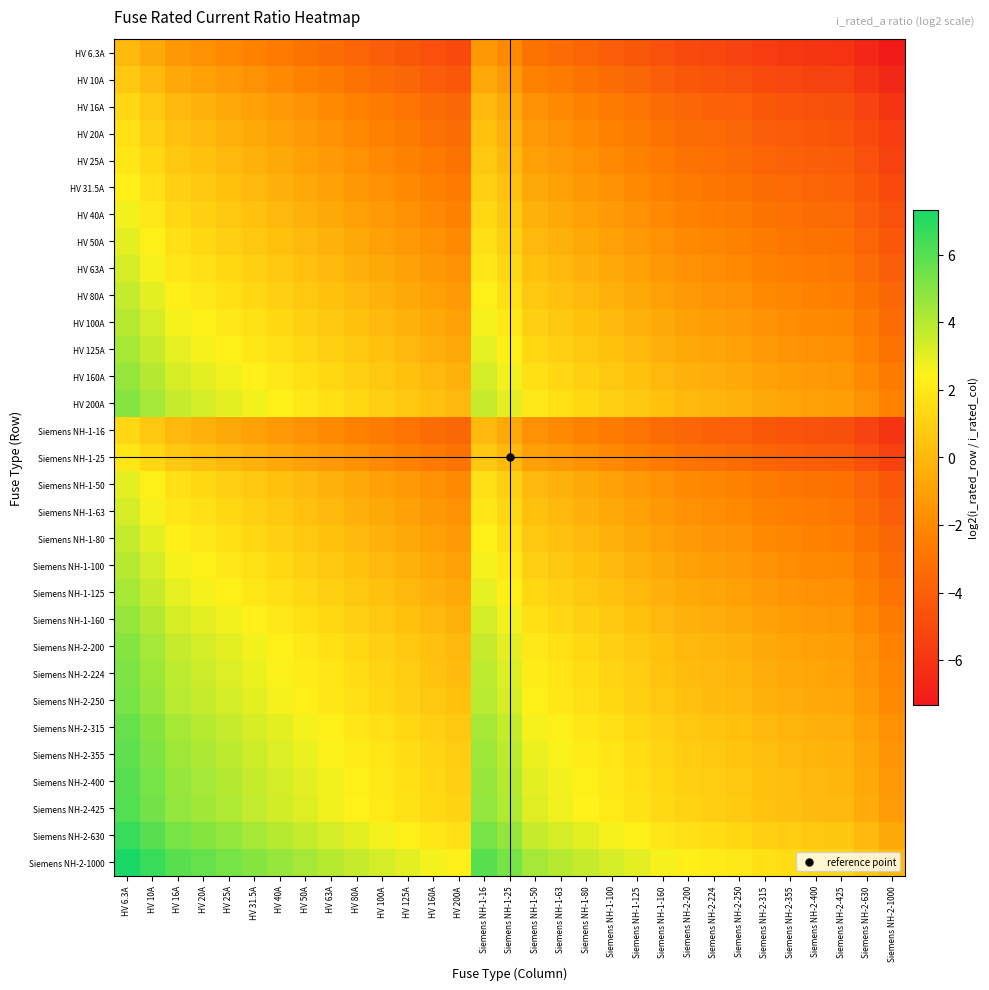

Which category has the highest value across all series?

HV 6.3A